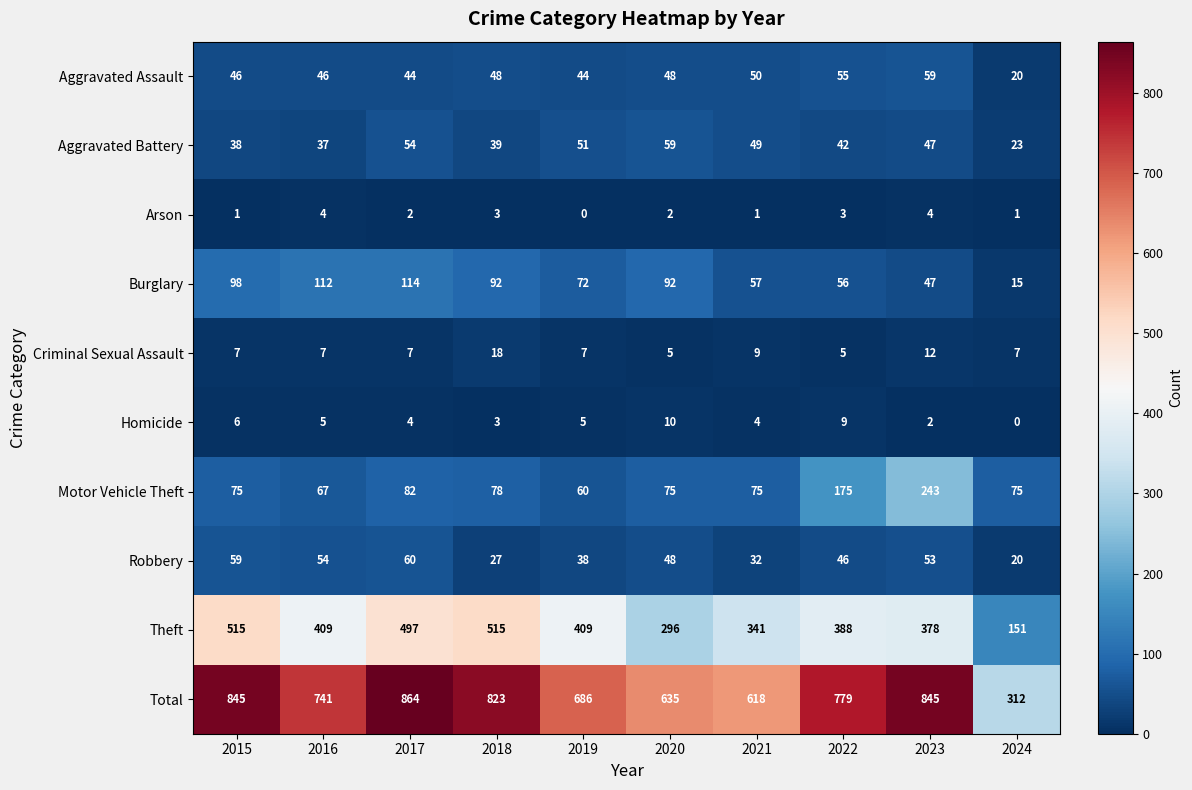

At which label is Robbery closest to 40?

2019